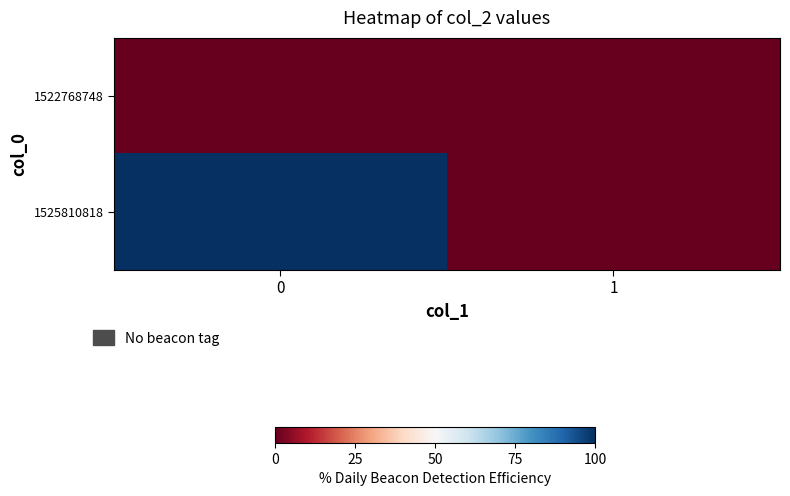

Reading left to right, transcribe all the data shown in this chart.

1522768748: 0=0	1=0
1525810818: 0=1	1=0